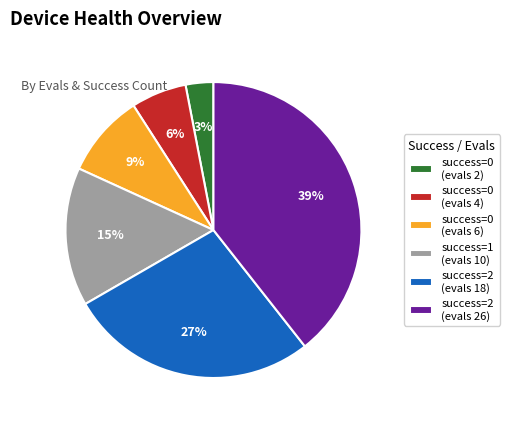

The success=2 (evals 26) slice represents 39% of the pie. True or false?

True